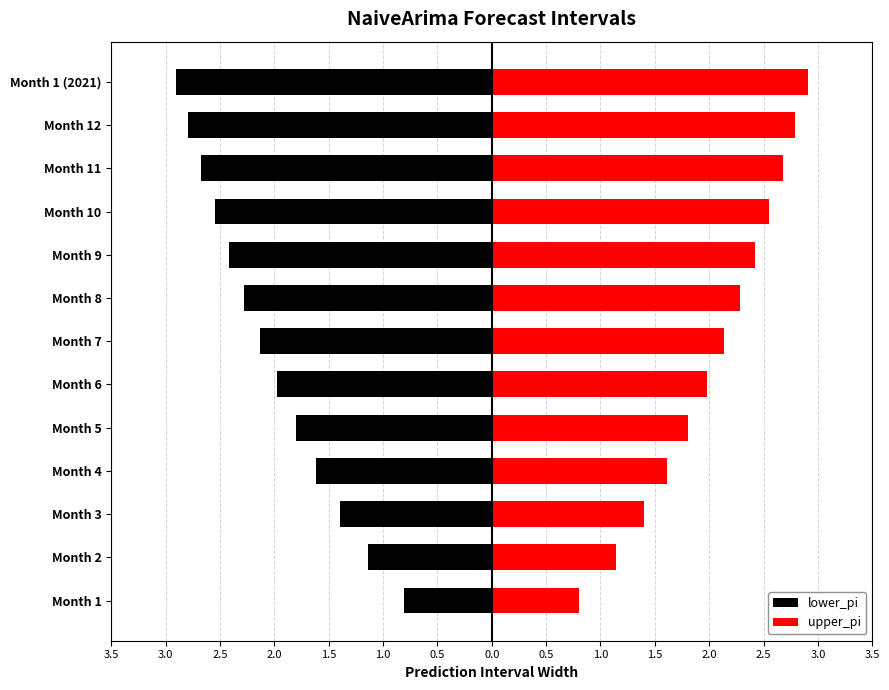

What is the highest value of the lower_pi series?

2.9